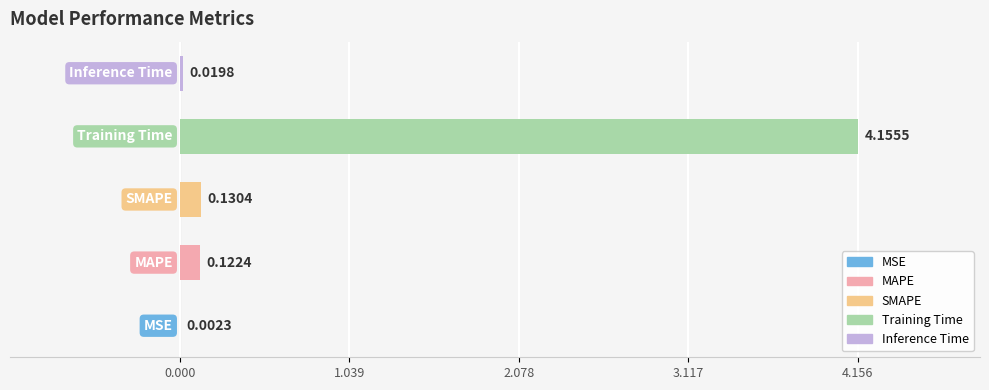

What is the sum of all values?

4.4